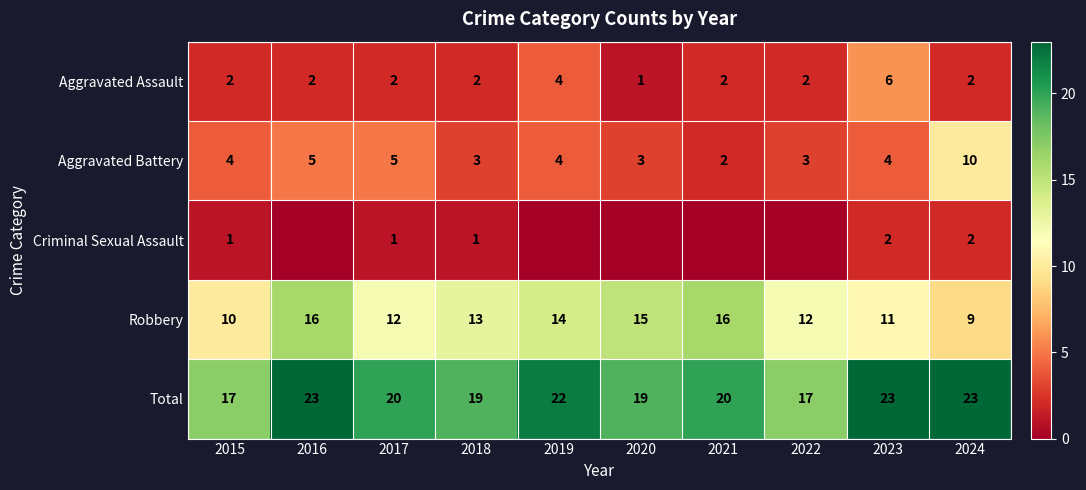

The value of Aggravated Assault at 2021 is 1. True or false?

False